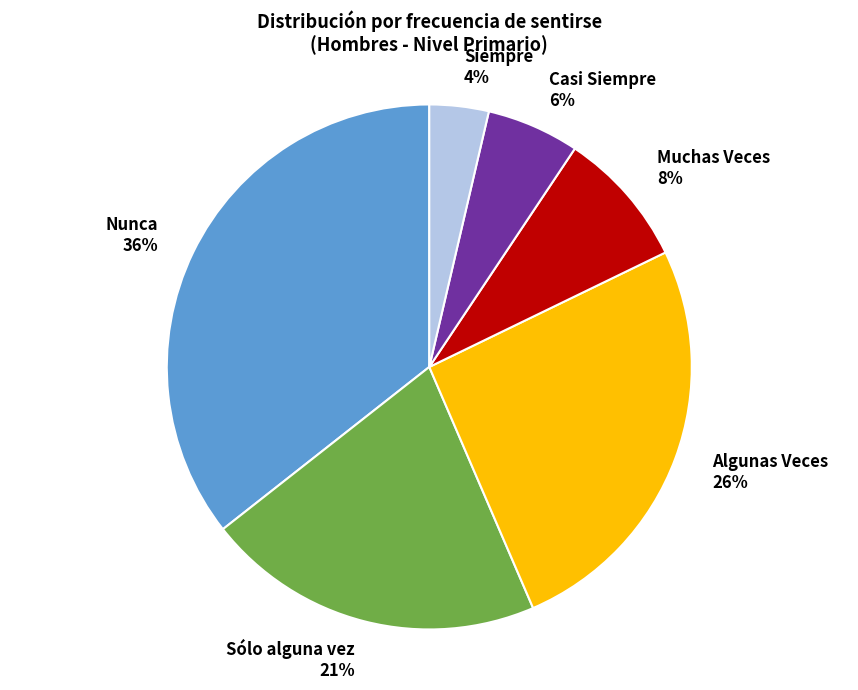

Is it true that Algunas Veces is 26% of the pie?

True